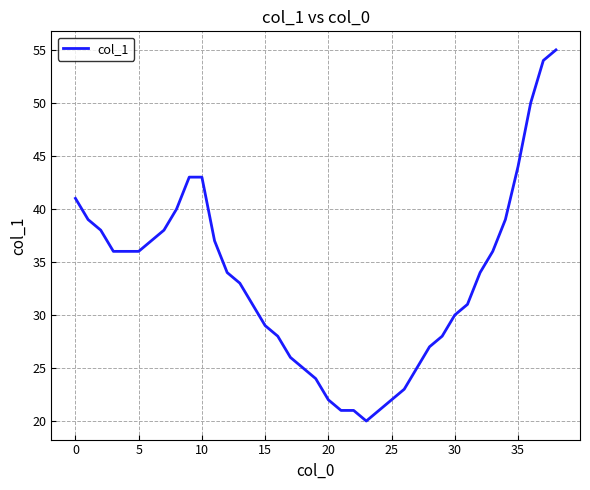

What is the sum of all values?

1297